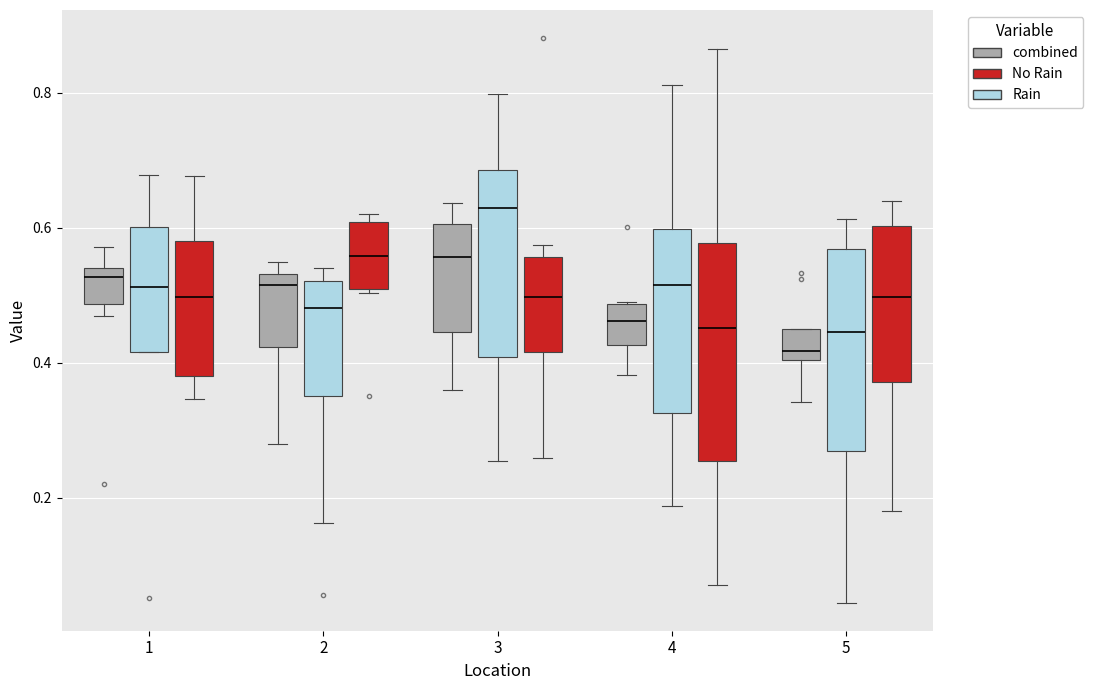

Reading left to right, transcribe this box plot: for each box, give where its median line is, the range the box spans, and where its two whiskers end, as read against the y-axis. The values are not printed on the chart, so give them approximately, as read against the axis.

1 (combined): median 0.52, box 0.48 to 0.54, whiskers 0.46 to 0.58
1 (Rain): median 0.52, box 0.42 to 0.60, whiskers 0.42 to 0.68
1 (No Rain): median 0.50, box 0.38 to 0.58, whiskers 0.34 to 0.68
2 (combined): median 0.52, box 0.42 to 0.54, whiskers 0.28 to 0.54 (just above the box's upper edge)
2 (Rain): median 0.48, box 0.36 to 0.52, whiskers 0.16 to 0.54
2 (No Rain): median 0.56, box 0.50 to 0.60, whiskers 0.50 (just below the box's lower edge) to 0.62
3 (combined): median 0.56, box 0.44 to 0.60, whiskers 0.36 to 0.64
3 (Rain): median 0.62, box 0.40 to 0.68, whiskers 0.26 to 0.80
3 (No Rain): median 0.50, box 0.42 to 0.56, whiskers 0.26 to 0.58
4 (combined): median 0.46, box 0.42 to 0.48, whiskers 0.38 to 0.50
4 (Rain): median 0.52, box 0.32 to 0.60, whiskers 0.18 to 0.82
4 (No Rain): median 0.46, box 0.26 to 0.58, whiskers 0.08 to 0.86
5 (combined): median 0.42, box 0.40 to 0.46, whiskers 0.34 to 0.46
5 (Rain): median 0.44, box 0.26 to 0.56, whiskers 0.04 to 0.62
5 (No Rain): median 0.50, box 0.38 to 0.60, whiskers 0.18 to 0.64